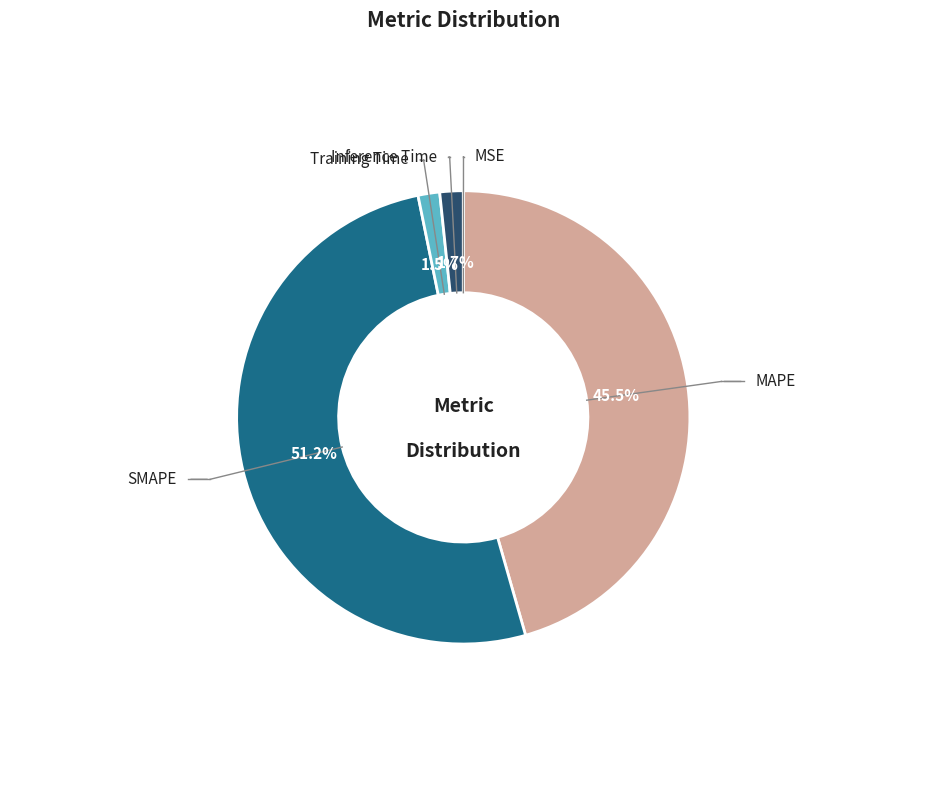

Does any single category account for the majority?

Yes